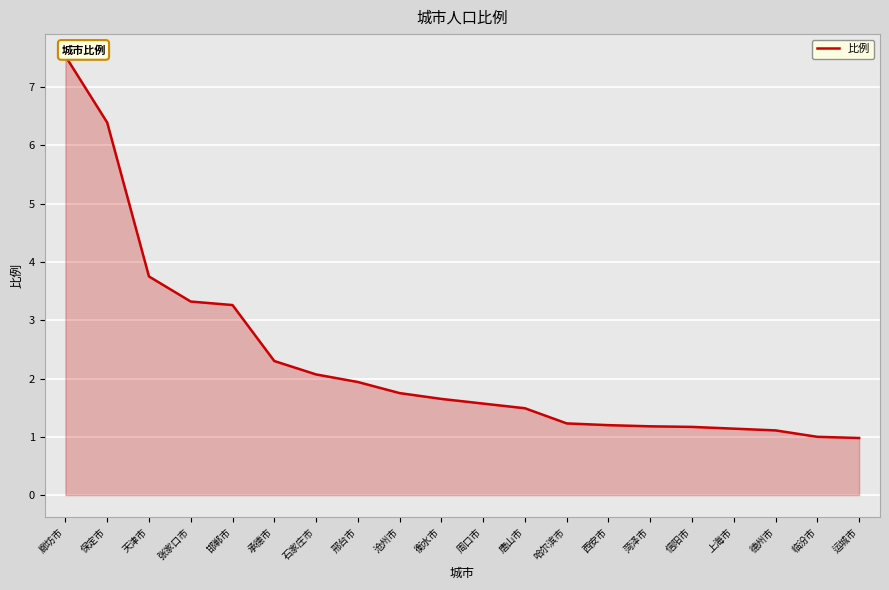

Rank the categories by value from lowest to highest.

运城市, 临汾市, 德州市, 上海市, 信阳市, 菏泽市, 西安市, 哈尔滨市, 唐山市, 周口市, 衡水市, 沧州市, 邢台市, 石家庄市, 承德市, 邯郸市, 张家口市, 天津市, 保定市, 廊坊市